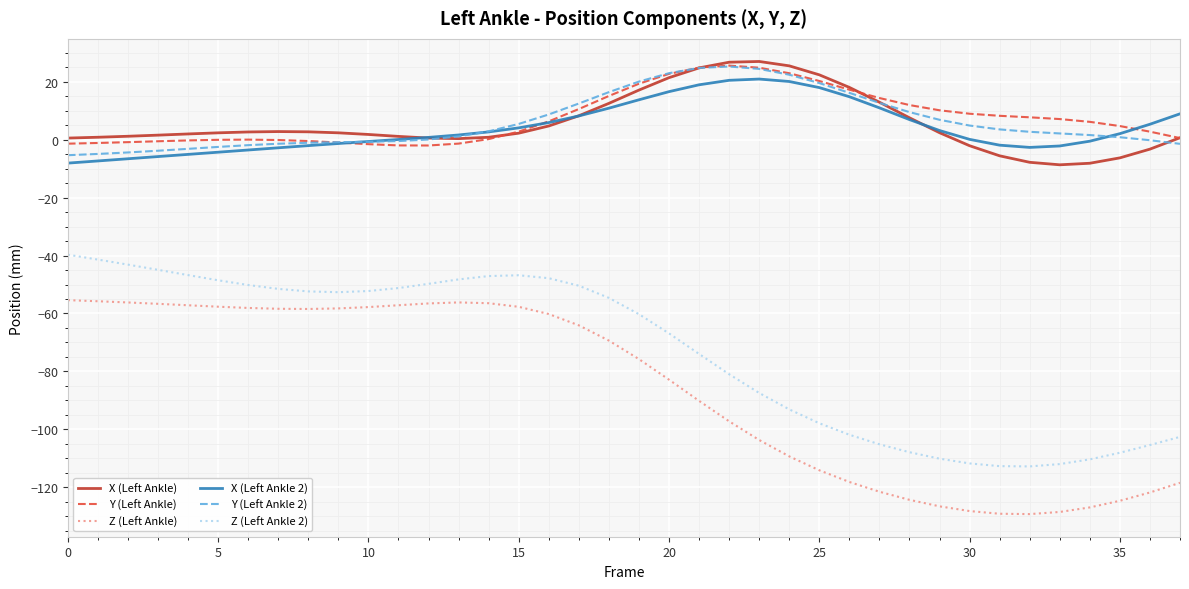

True or false: X (Left Ankle) and Z (Left Ankle 2) intersect in this chart.

False